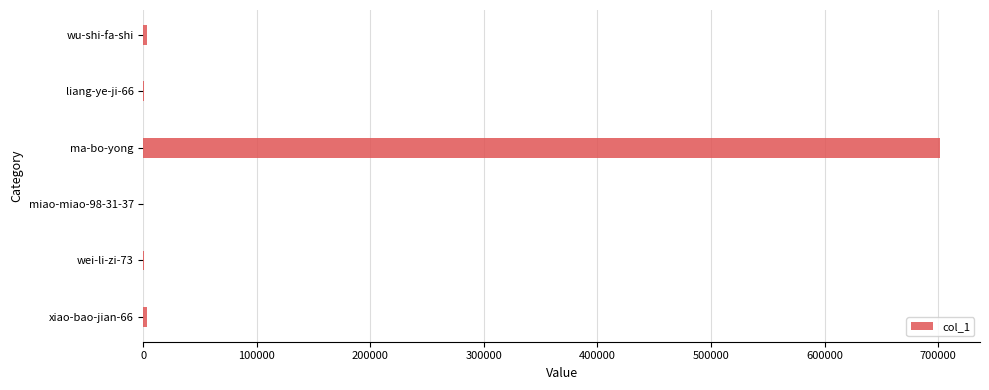

What is the sum of all values?

708648